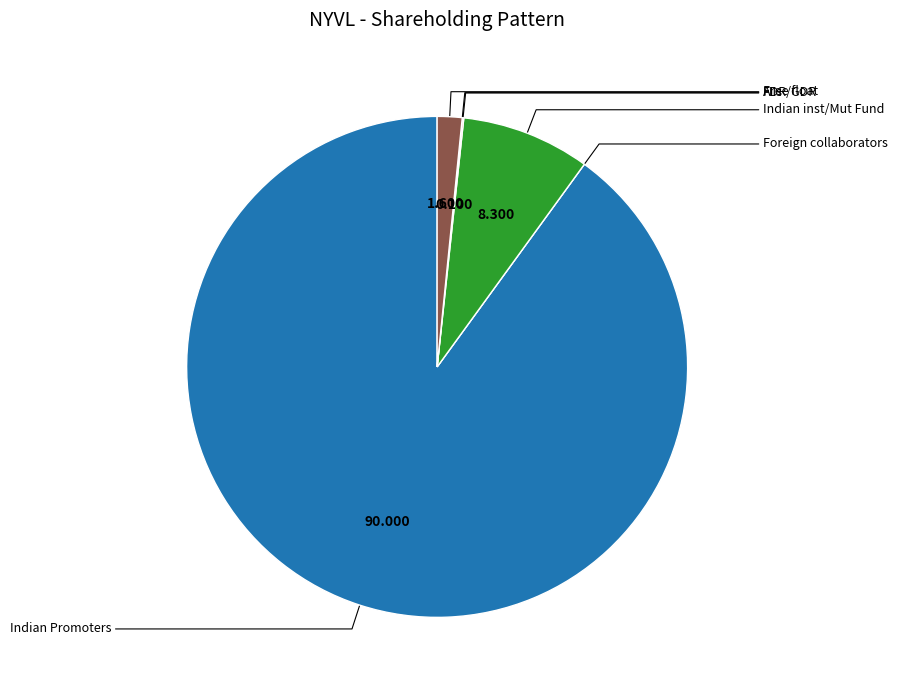

How much of the chart is everything except Foreign collaborators?

100.0%